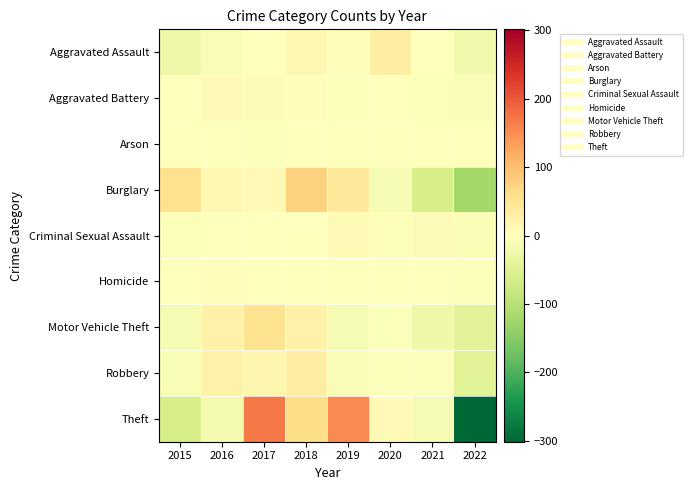

What is the smallest value displayed?

-301.1